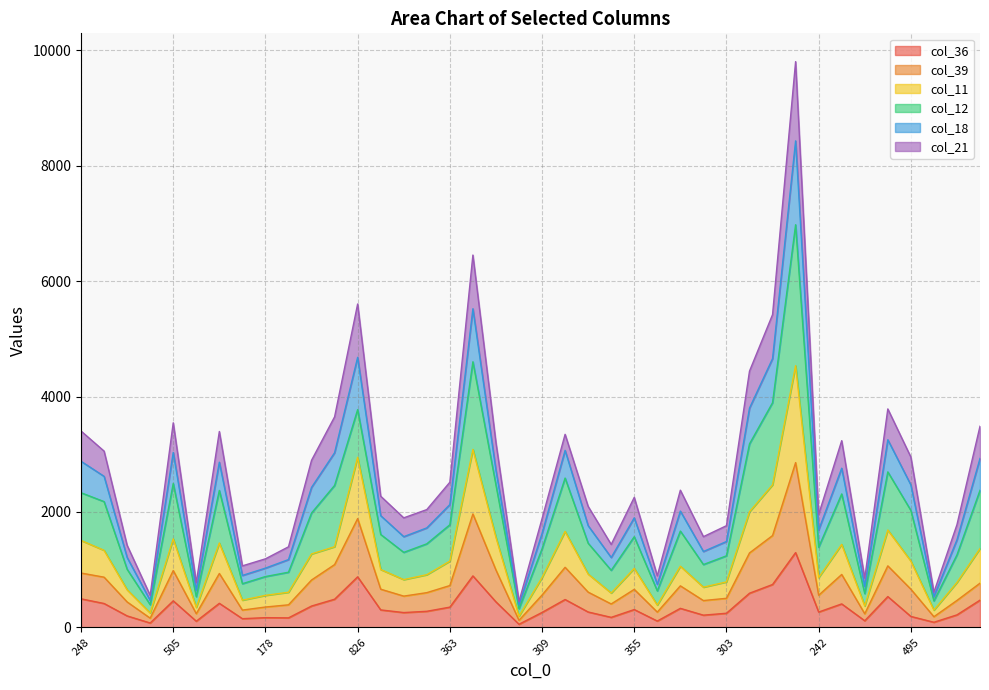

At which category does col_36 reach its first local valley?

96